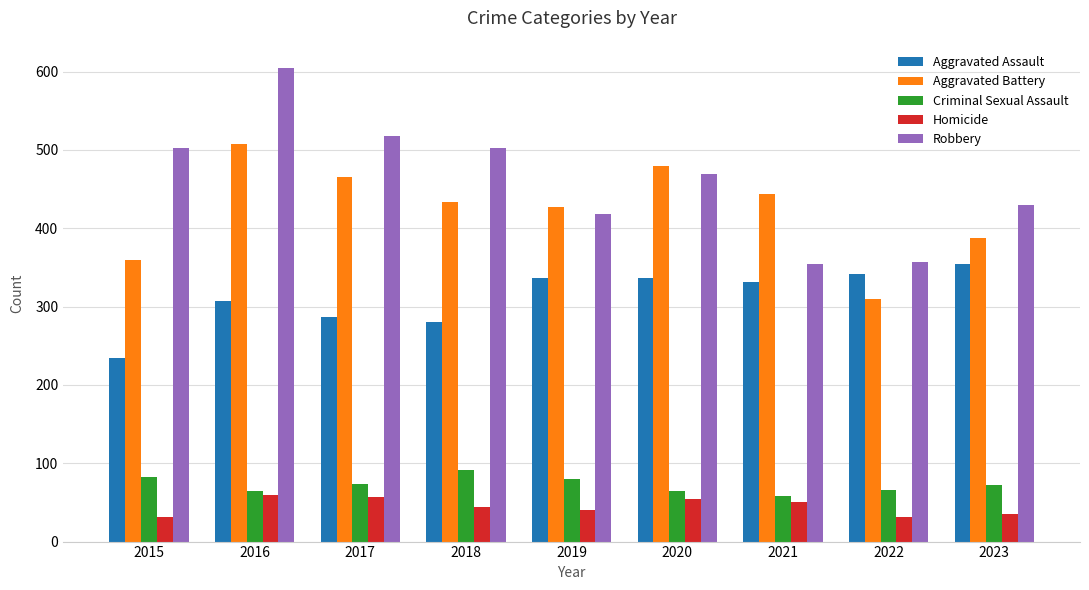

Rank the series at 2015 from lowest to highest value.

Homicide, Criminal Sexual Assault, Aggravated Assault, Aggravated Battery, Robbery